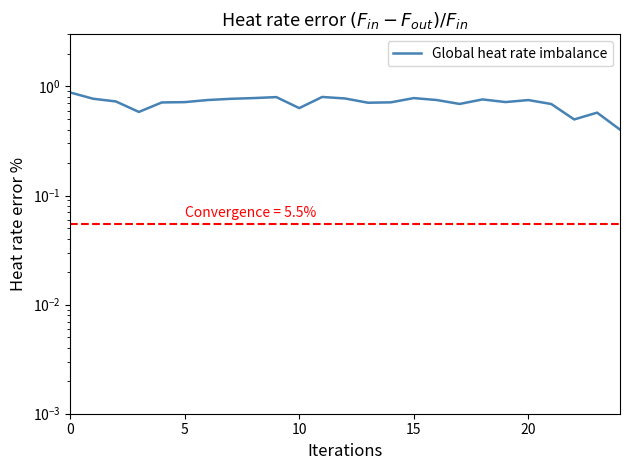

The value at 10 is 0.6. True or false?

True